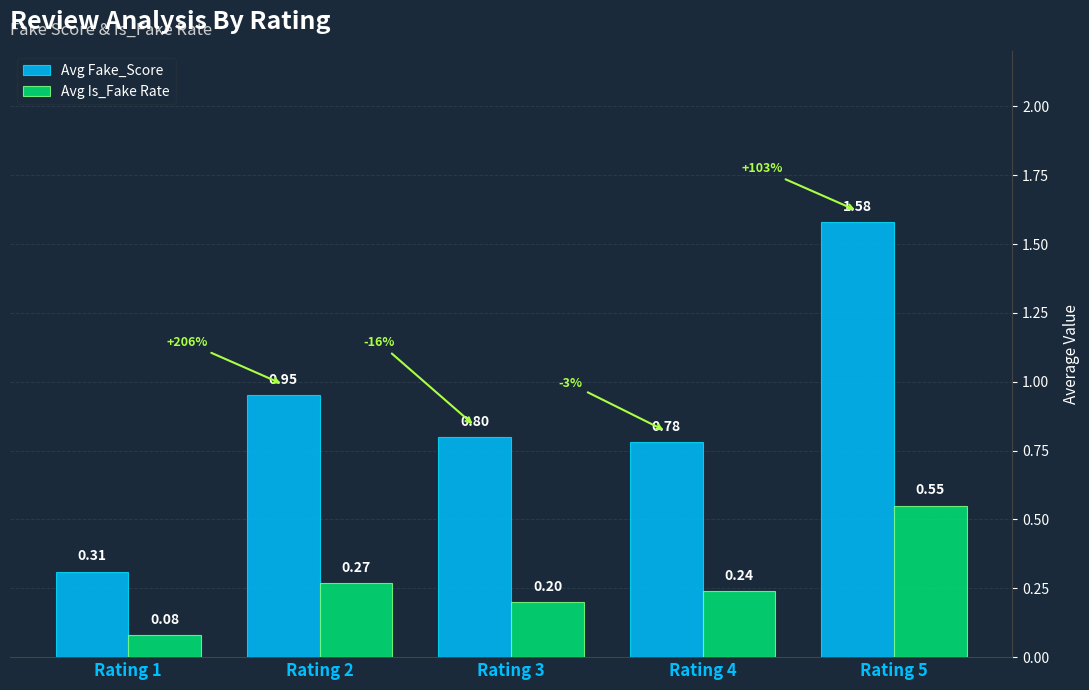

How many groups of bars are there?

5